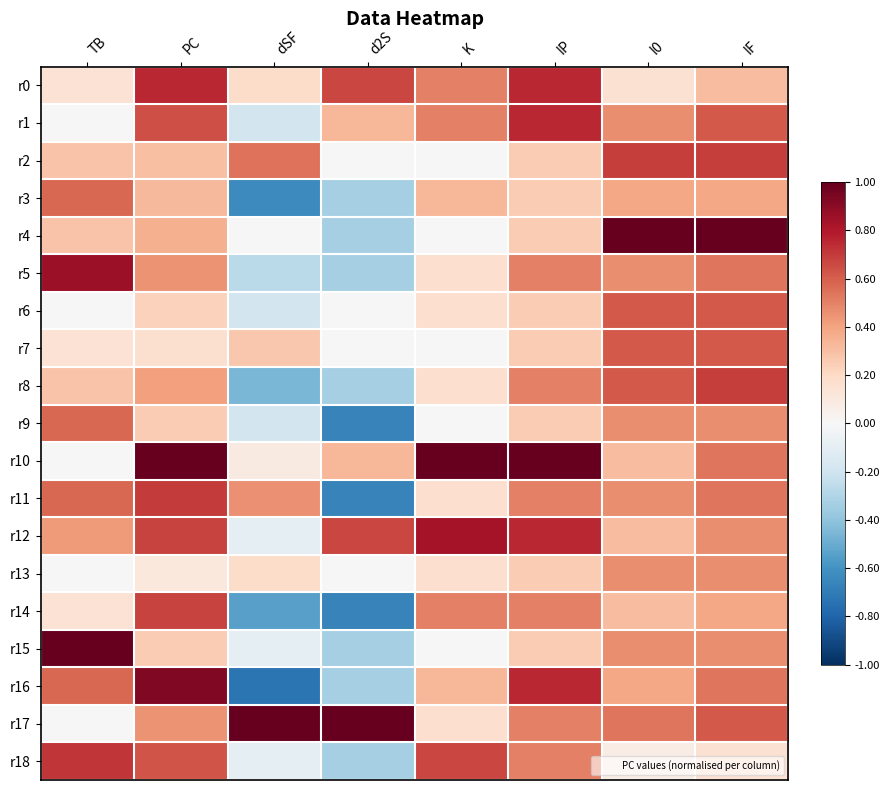

Count the number of categories in the chart.

8